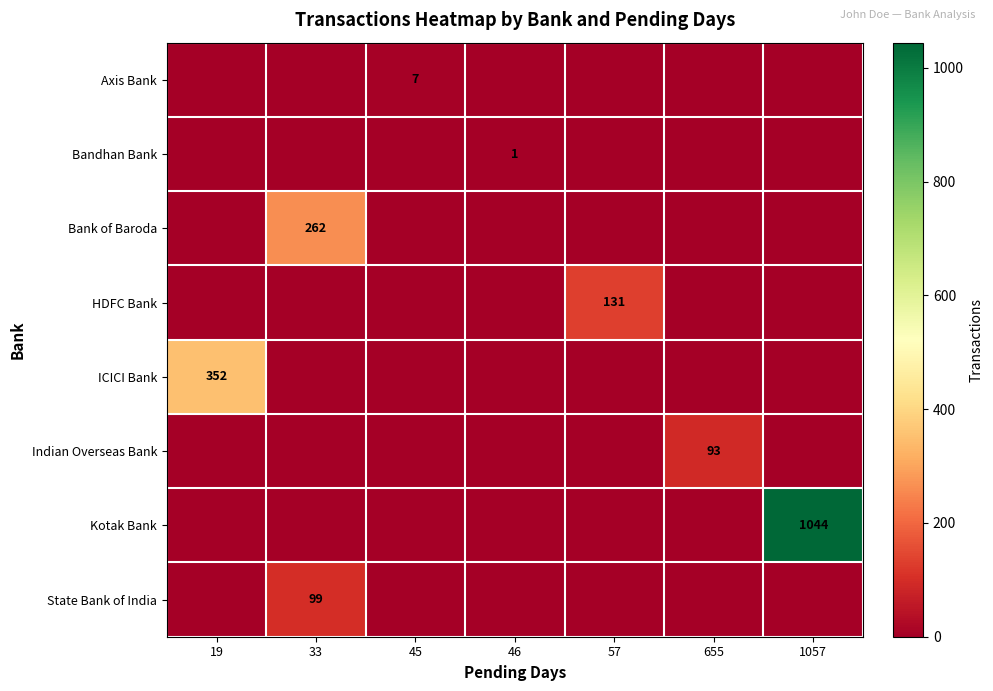

Is it true that Bandhan Bank equals 1 at 46?

True